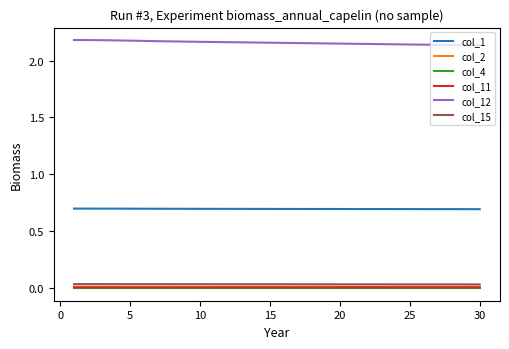

Which series has the largest total across all categories?

col_12